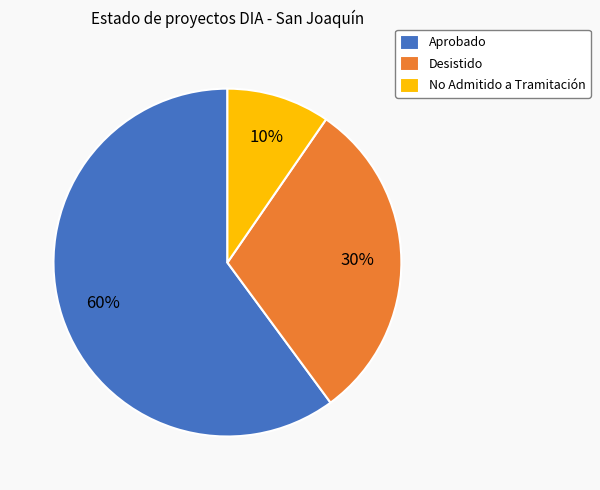

Is Desistido the majority of the pie?

No